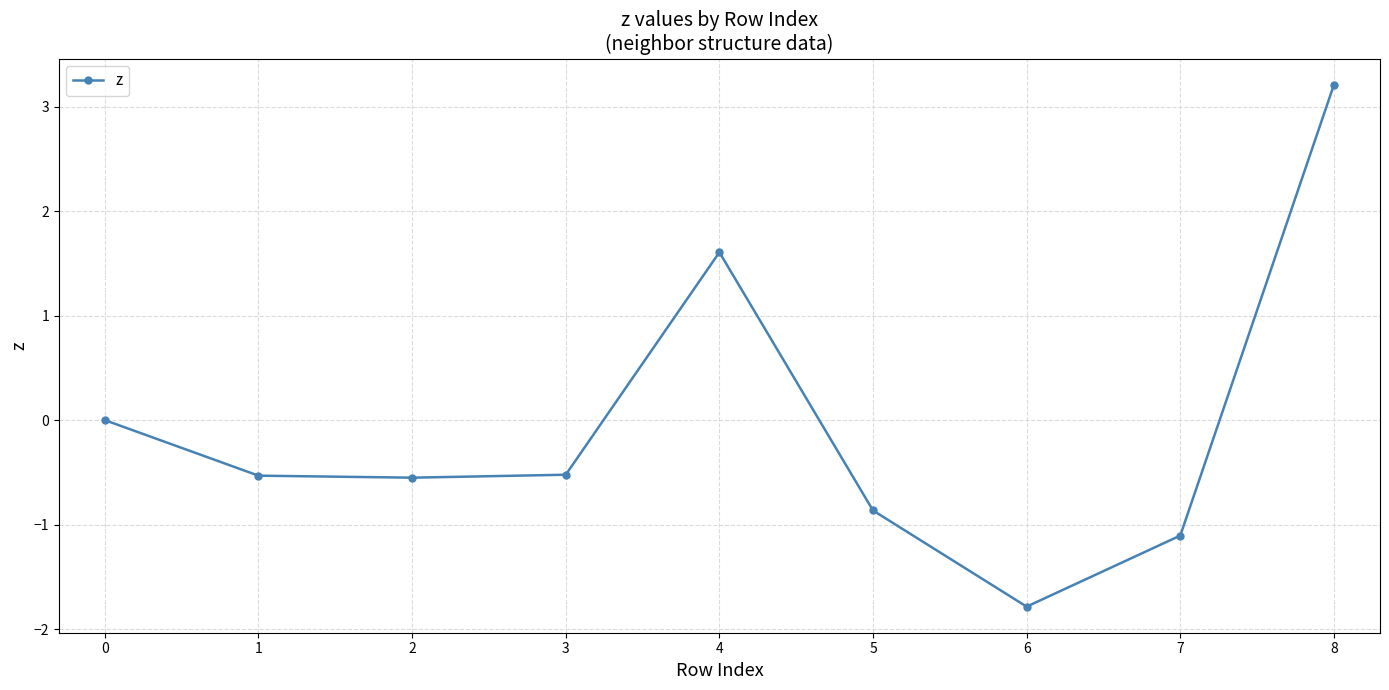

What is the value of the 2nd point from the left?

-0.5